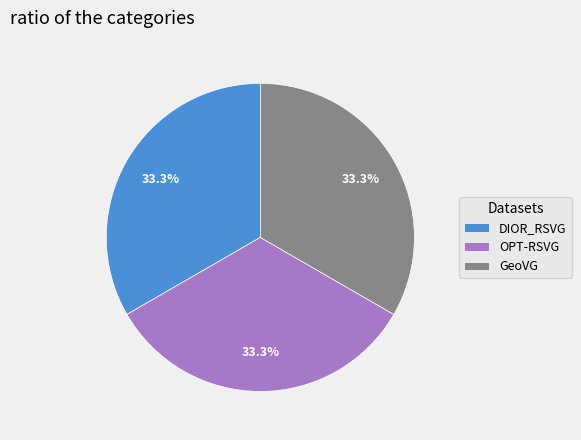

Is it true that OPT-RSVG is 42% of the pie?

False